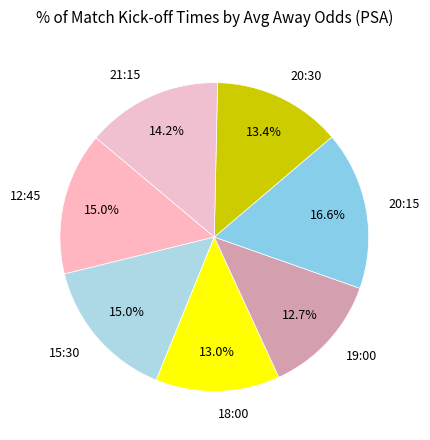

Which category has the biggest portion of the pie?

20:15